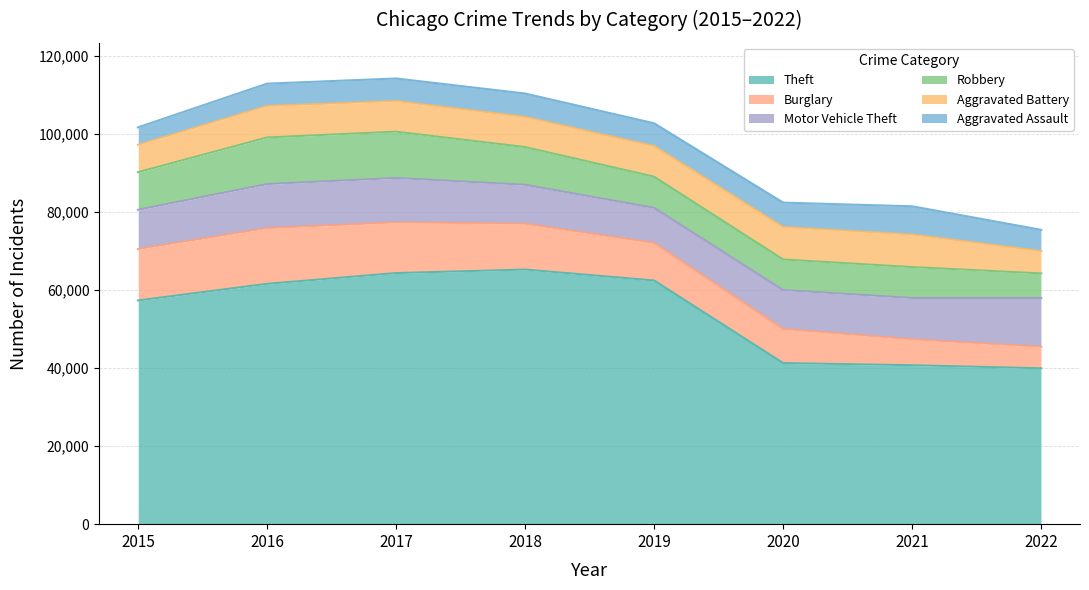

Is the value of Robbery at 2016 greater than the value of Aggravated Assault at 2016?

Yes